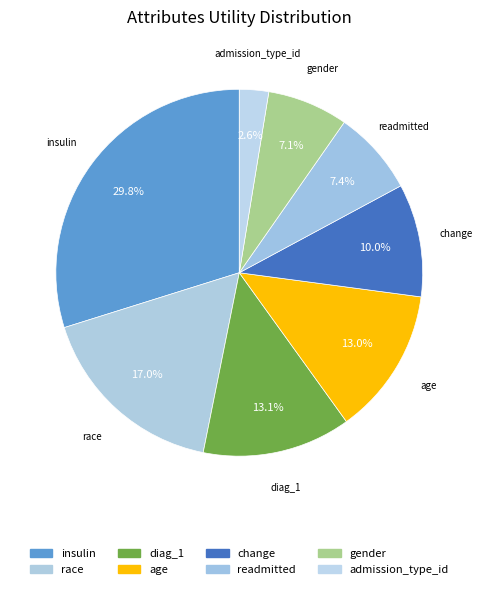

To the nearest percent, what percentage of the pie is age?

13%